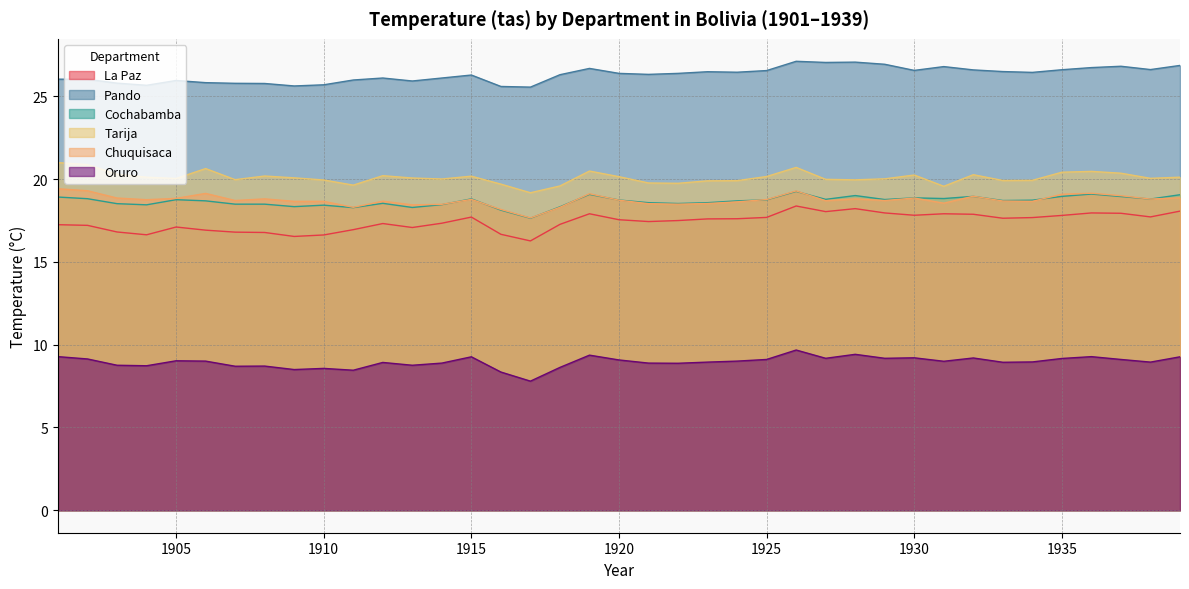

Count the number of categories in the chart.

39